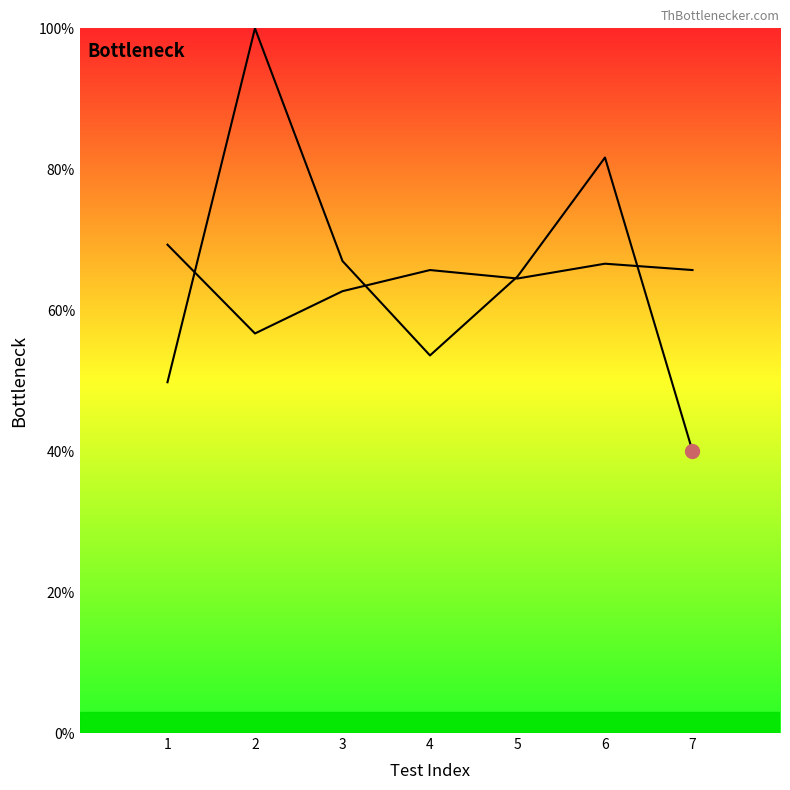

Count the number of categories in the chart.

7